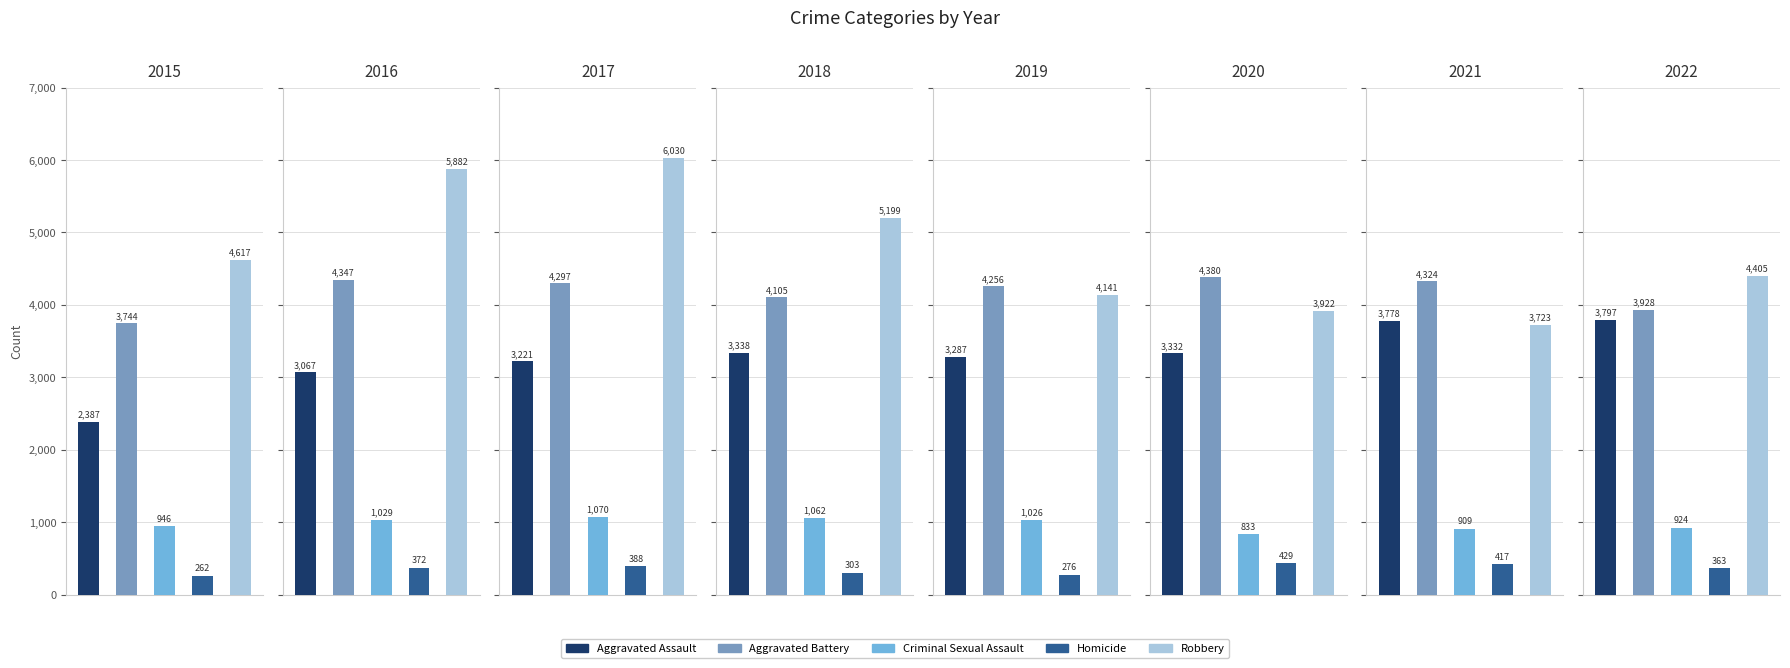

Is it true that Aggravated Battery equals 4256 at 2019?

True